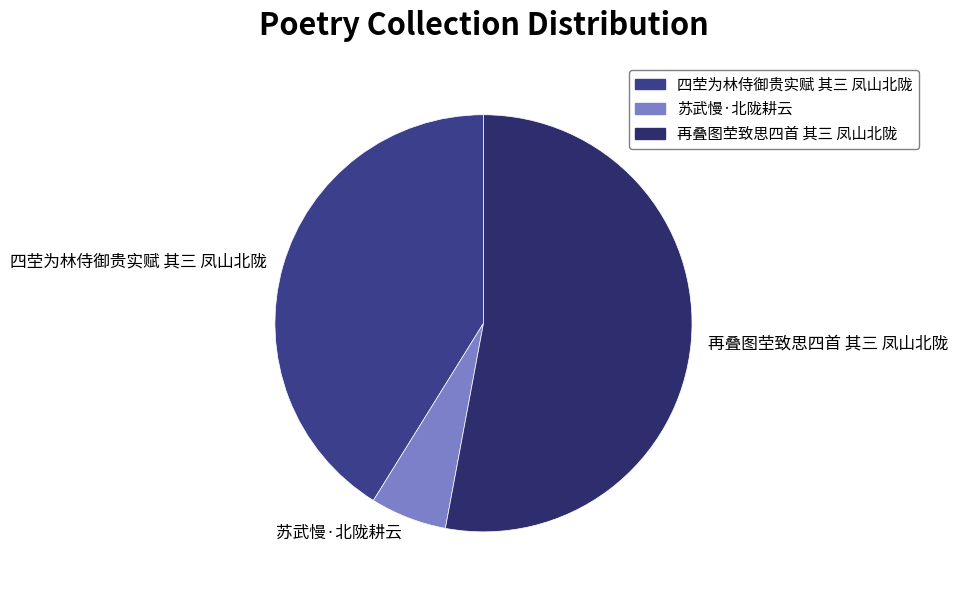

Which slice is the largest?

再叠图茔致思四首 其三 凤山北陇